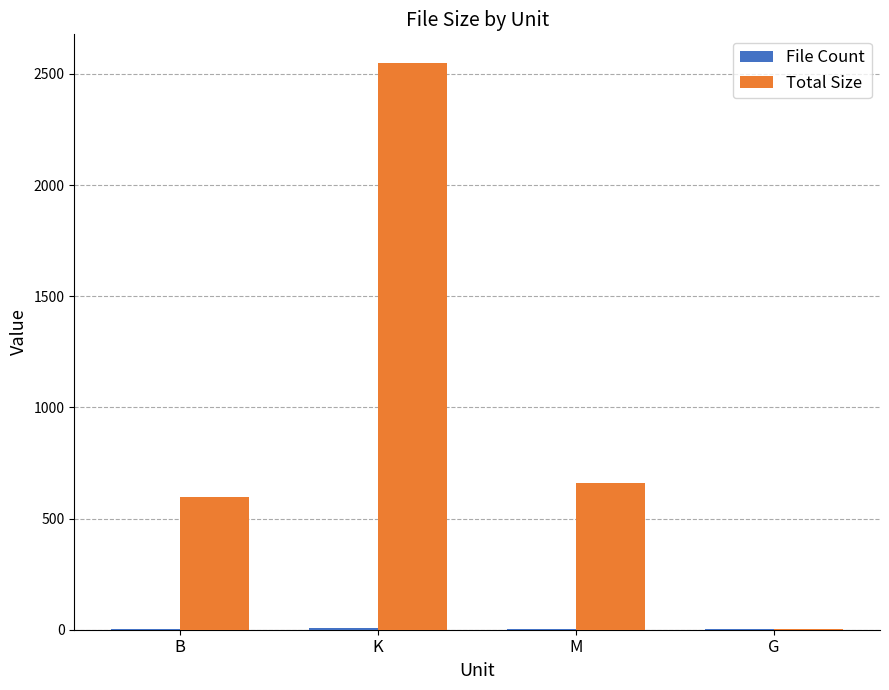

Is it true that Total Size equals 2550.5 at K?

True